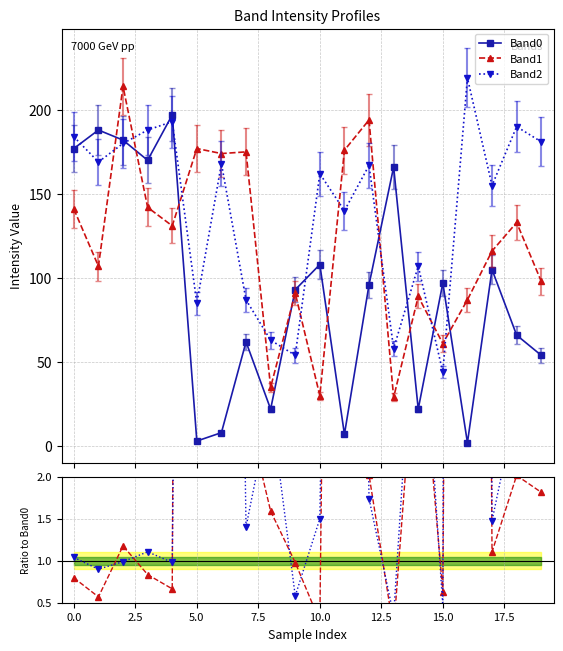

Which series has the largest total across all categories?

Band2